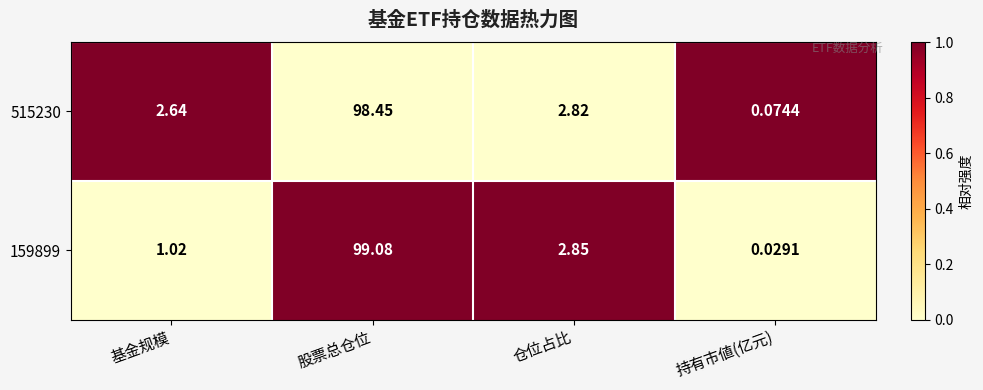

What is the difference between the highest and lowest values at 基金规模?

1.6